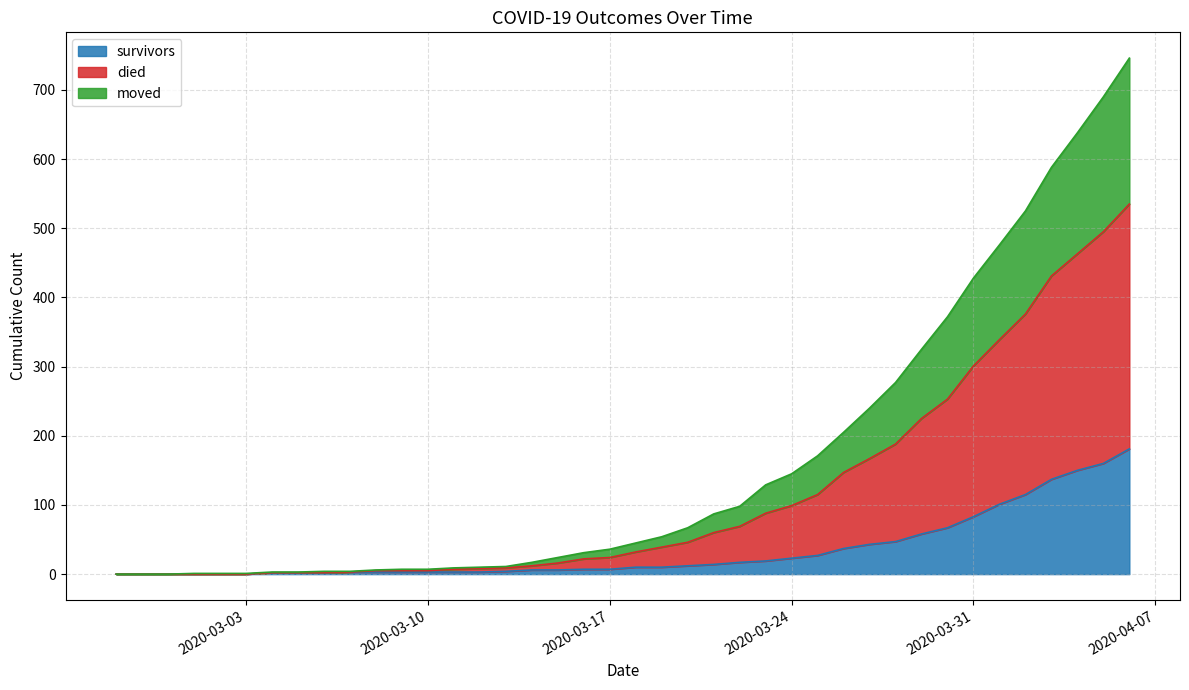

At which category does the chart reach its peak across all series?

2020-04-06